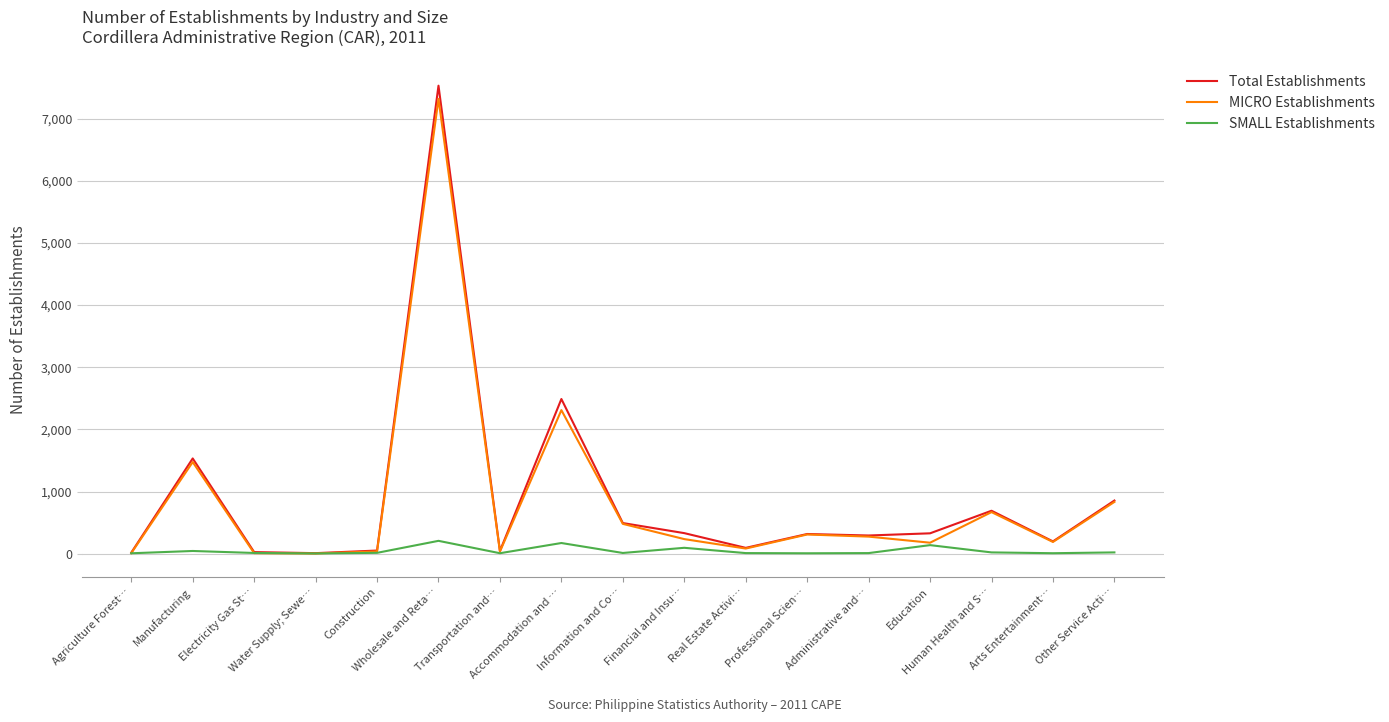

Which series has the largest range (max minus min)?

Total Establishments